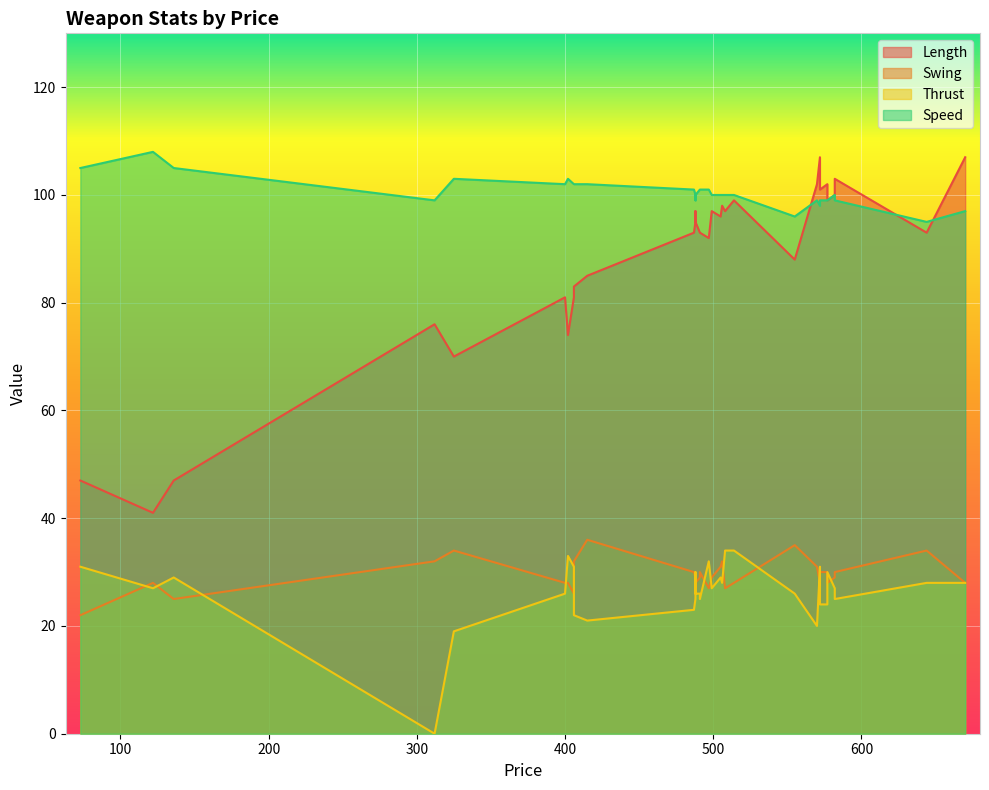

How many values in the Thrust series exceed 27?

14